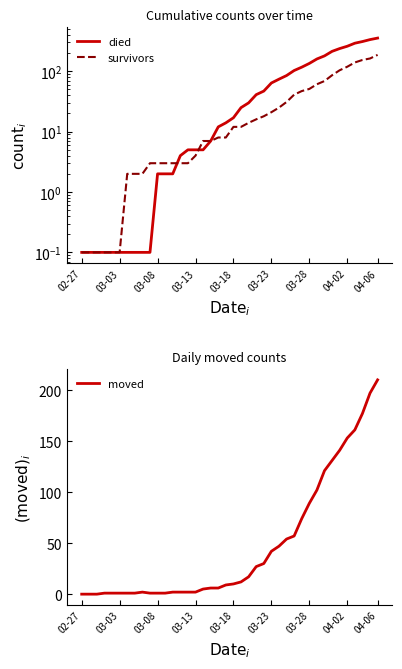

How many lines are shown in the chart?

3